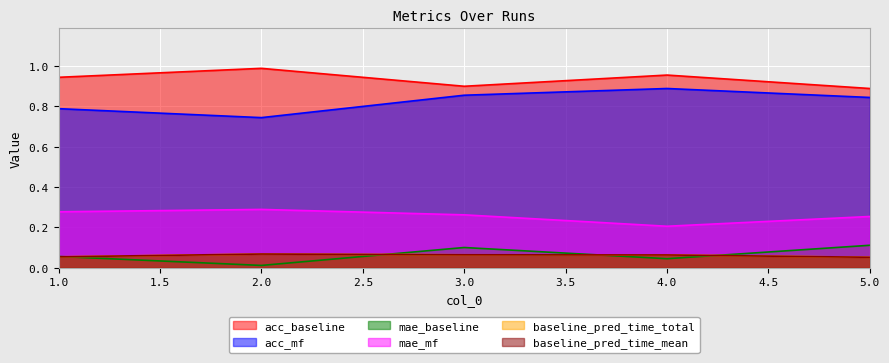

True or false: acc_mf has a value of 1.4 at 4.0.

False